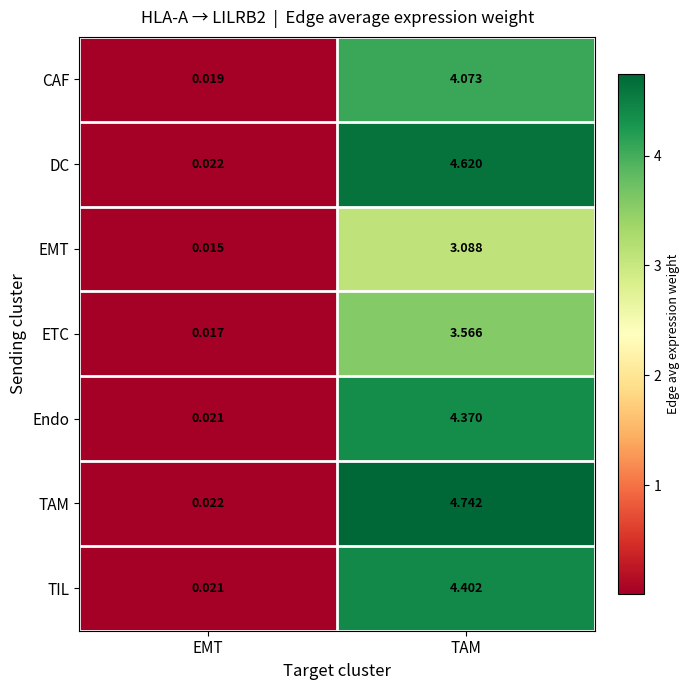

Which category has the highest value across all series?

TAM